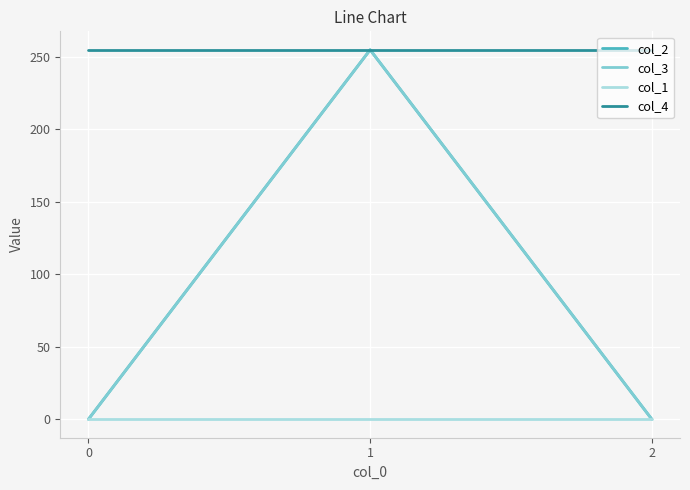

Is the value of col_1 at 1 greater than the value of col_4 at 1?

No